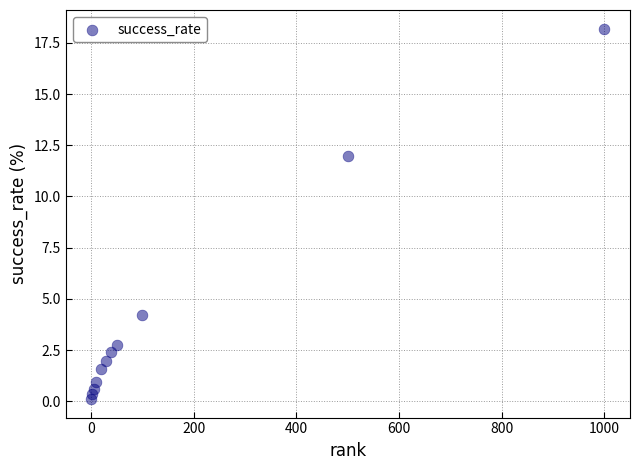

What is the average Y value?

4.1